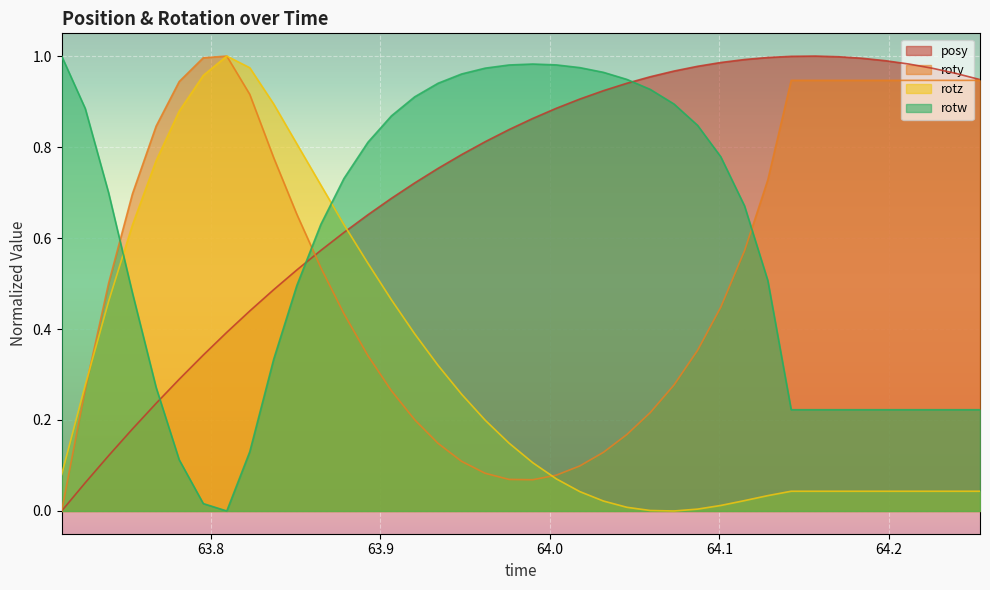

How many data points does each series have?

40